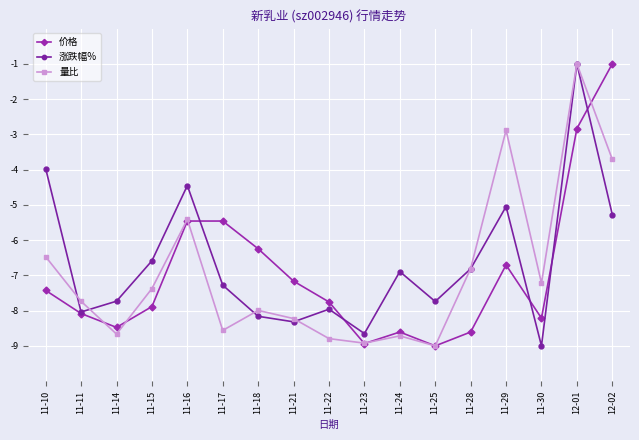

What is the difference between the highest and lowest values at 11-25?

1.3